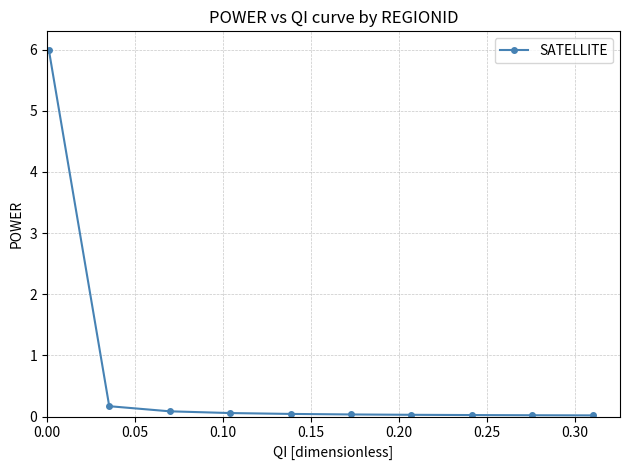

What is the average value?

0.6